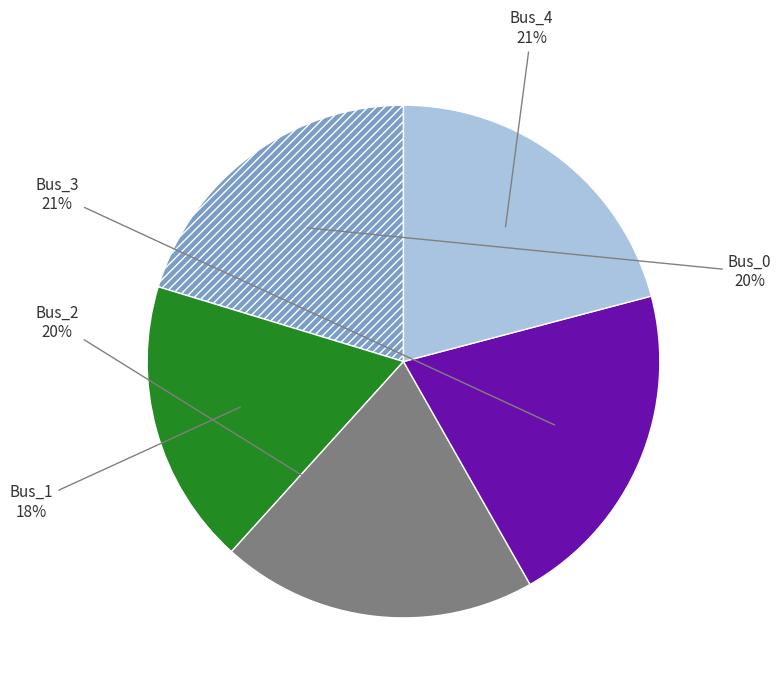

Do Bus_2 and Bus_4 together represent more than half of the pie?

No